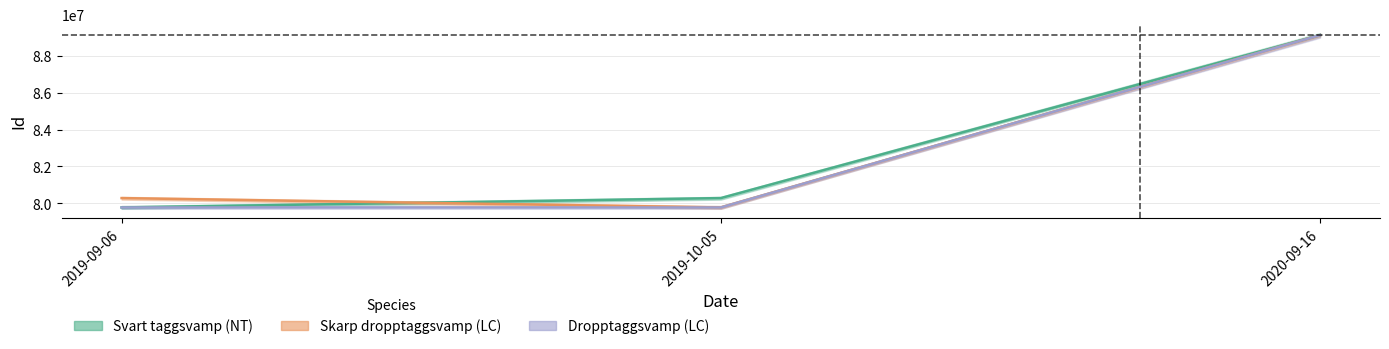

Between 2019-09-06 and 2020-09-16, which series saw the biggest shift?

Svart taggsvamp (NT)